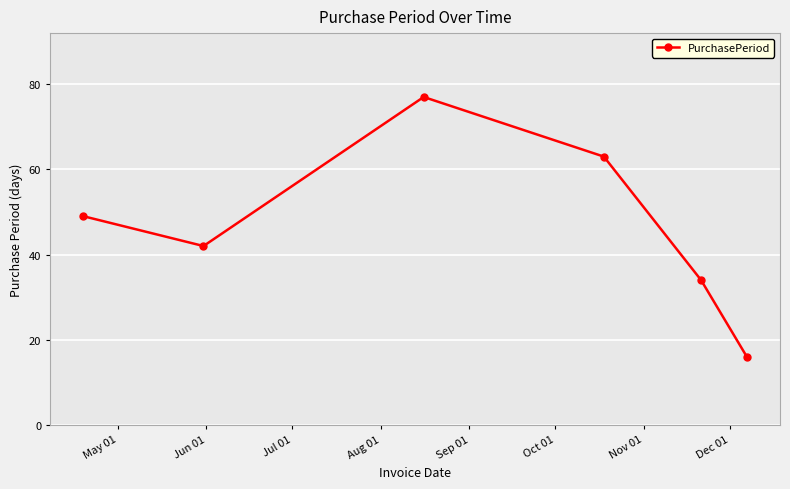

What is the average value?

47